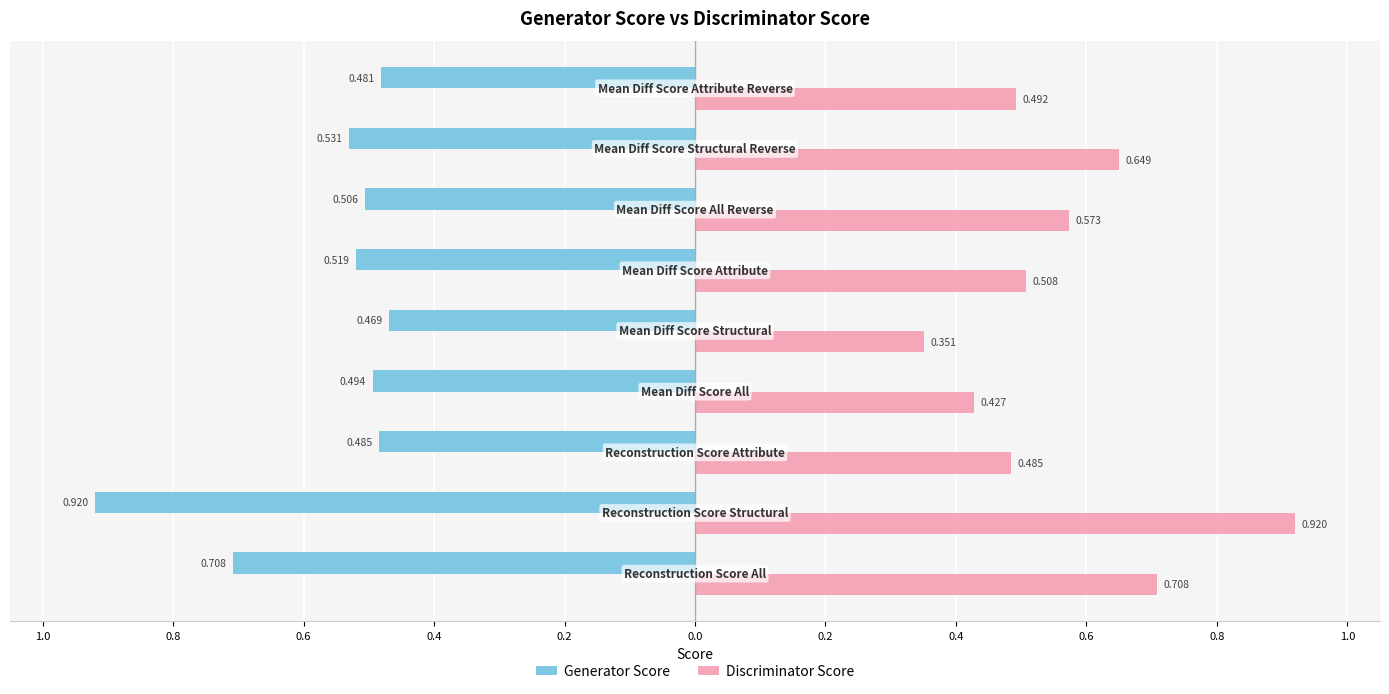

Reading left to right, list all the values displayed in this chart.

Generator Score: -0.7	-0.9	-0.5	-0.5	-0.5	-0.5	-0.5	-0.5	-0.5
Discriminator Score: 0.7	0.9	0.5	0.4	0.4	0.5	0.6	0.6	0.5